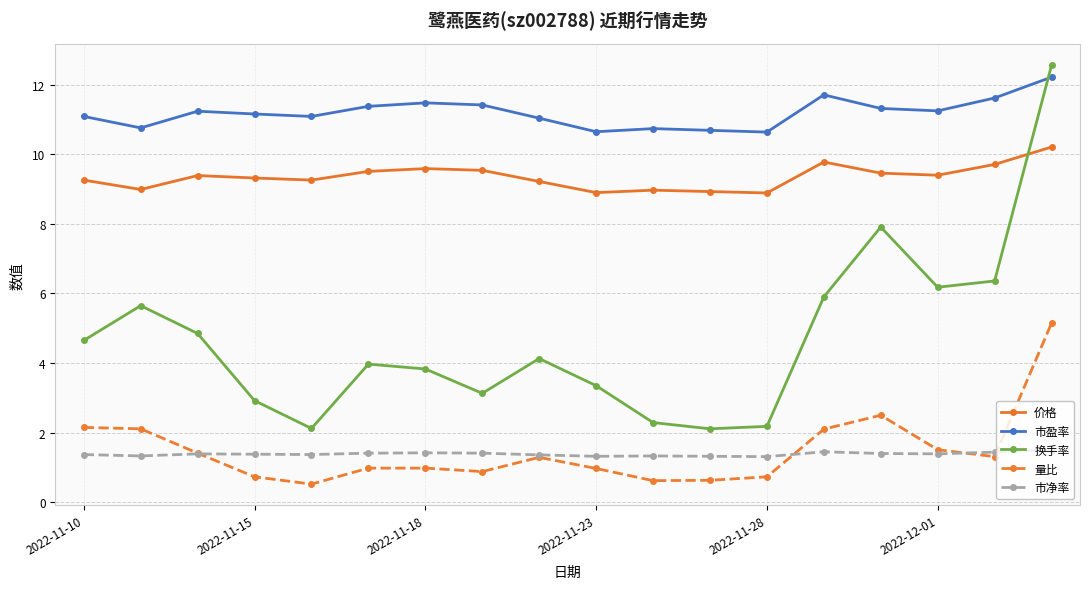

True or false: 换手率 and 量比 cross at least once.

False